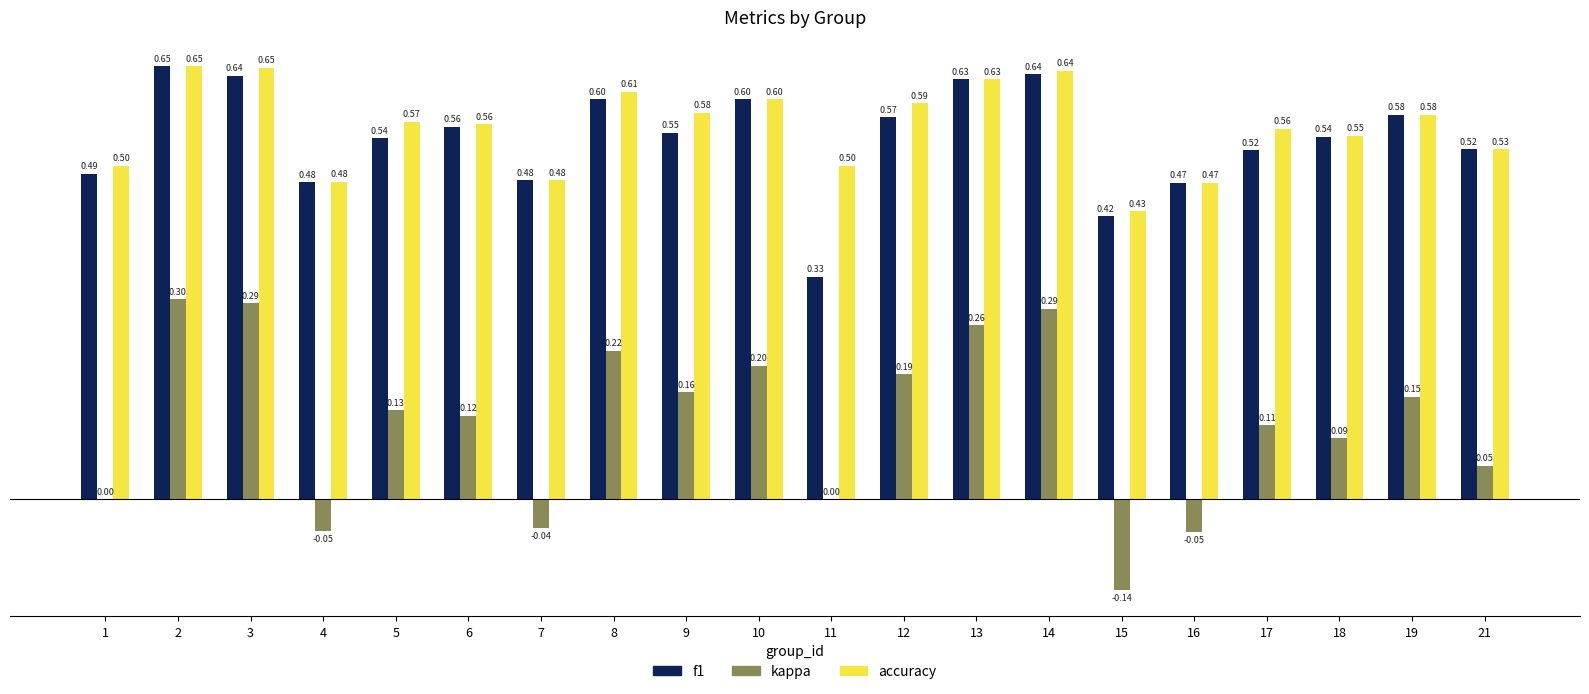

Which series has the widest spread of values?

kappa